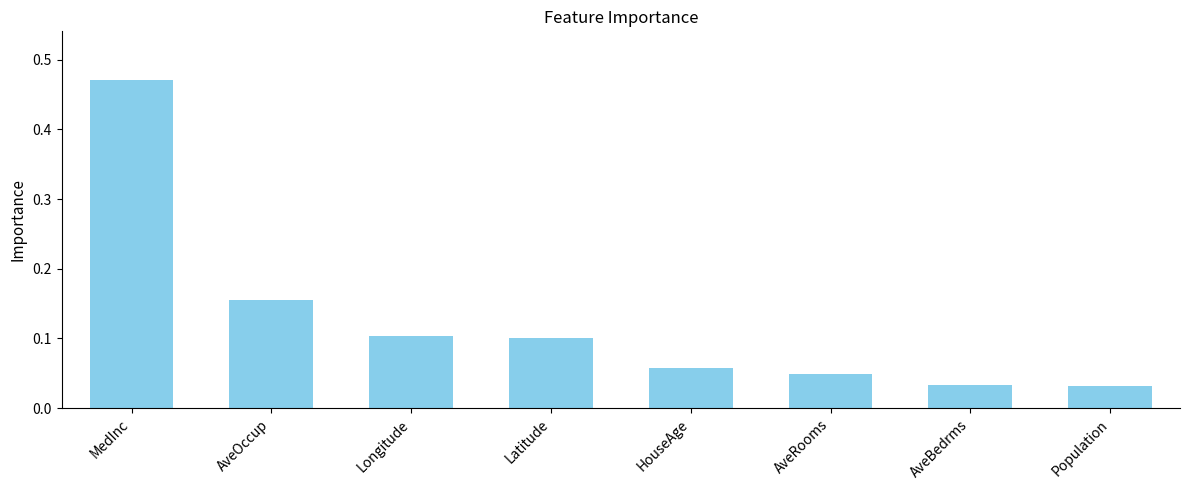

How many data points does each series have?

8